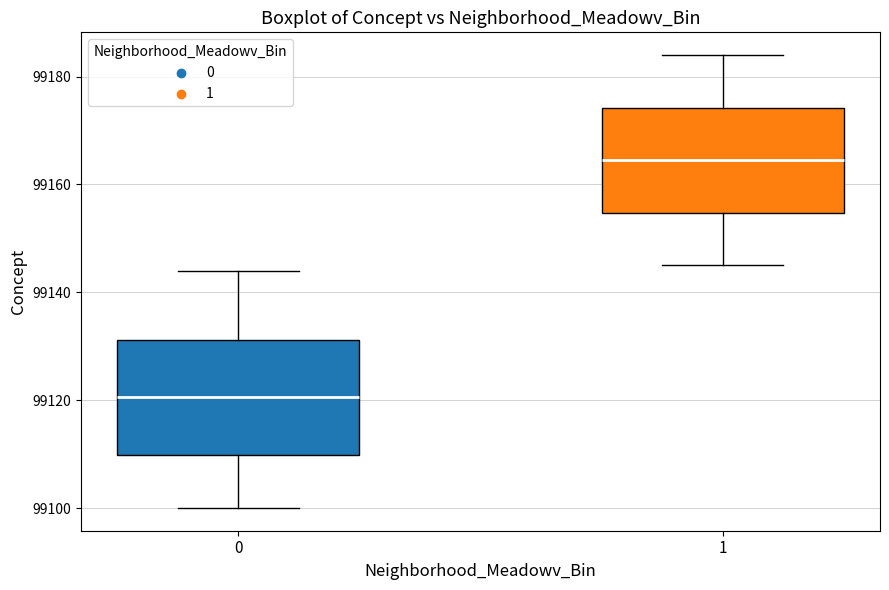

Which box has the lowest median line?

0